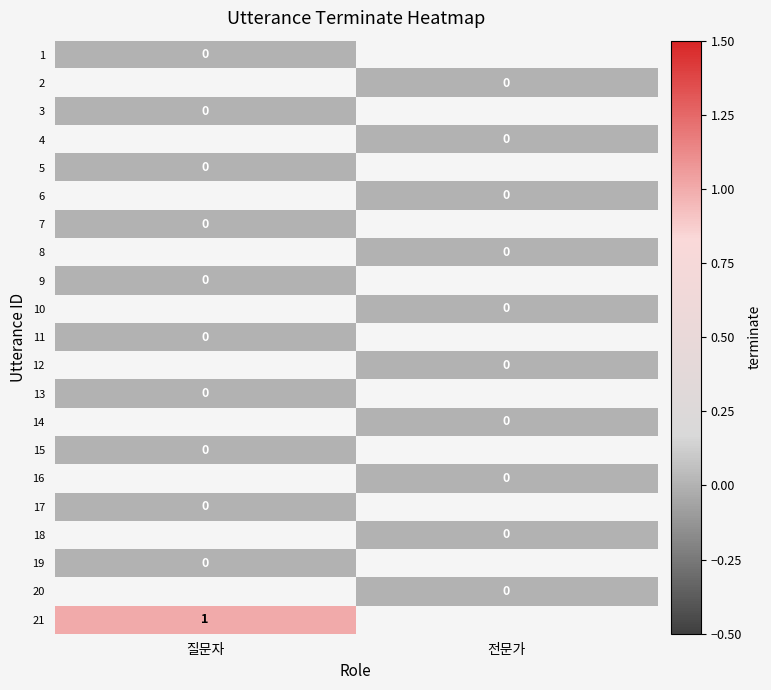

At how many categories does at least one series exceed 0?

1